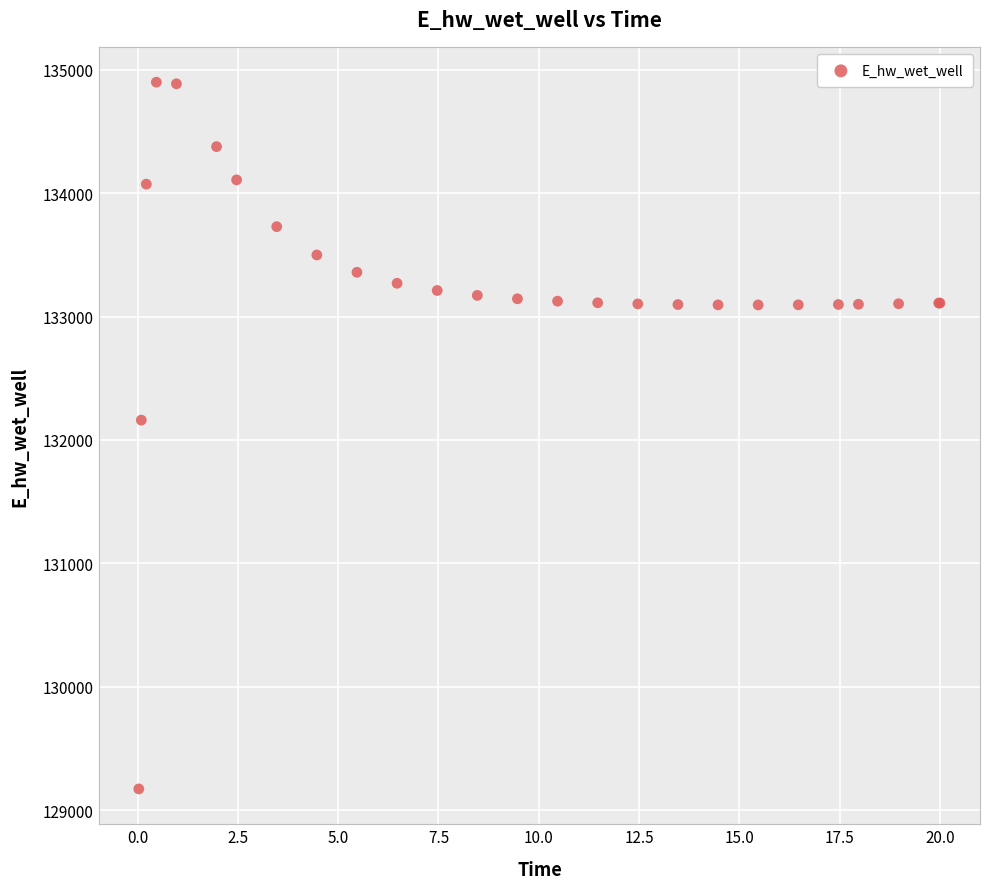

What Y value in the scatter plot is closest to 132035?

132161.0